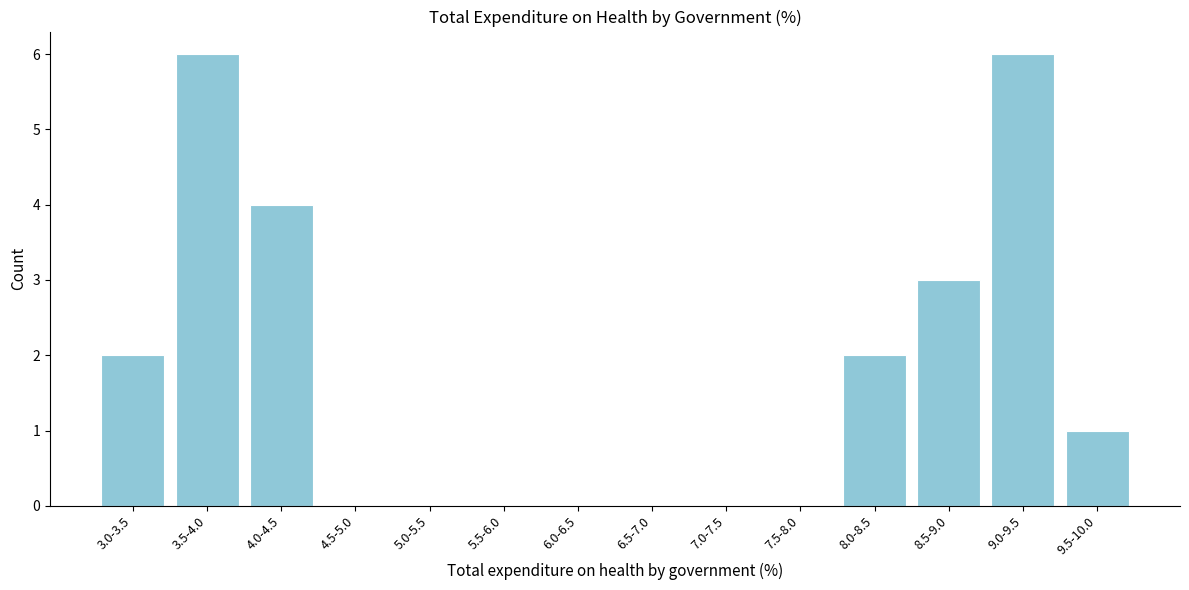

Reading left to right, extract all data points from this chart.

3.0-3.5=2	3.5-4.0=6	4.0-4.5=4	4.5-5.0=0	5.0-5.5=0	5.5-6.0=0	6.0-6.5=0	6.5-7.0=0	7.0-7.5=0	7.5-8.0=0	8.0-8.5=2	8.5-9.0=3	9.0-9.5=6	9.5-10.0=1